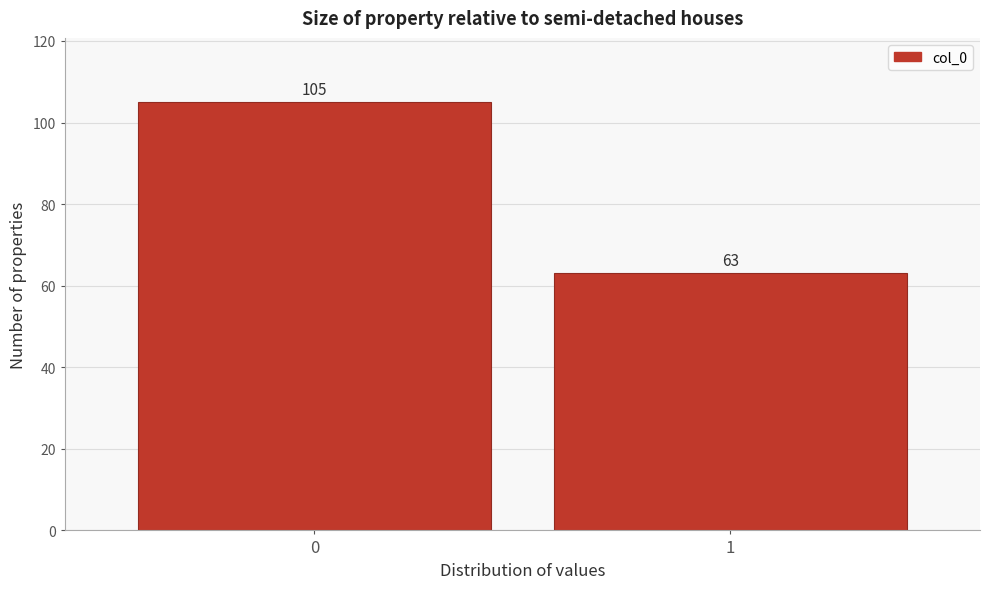

Reading right to left, transcribe all the data shown in this chart.

1=63	0=105